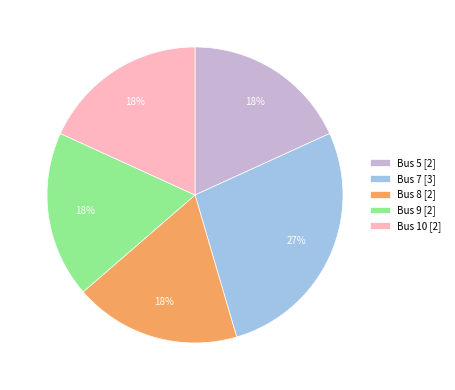

The Bus 5 [2] slice represents 18% of the pie. True or false?

True